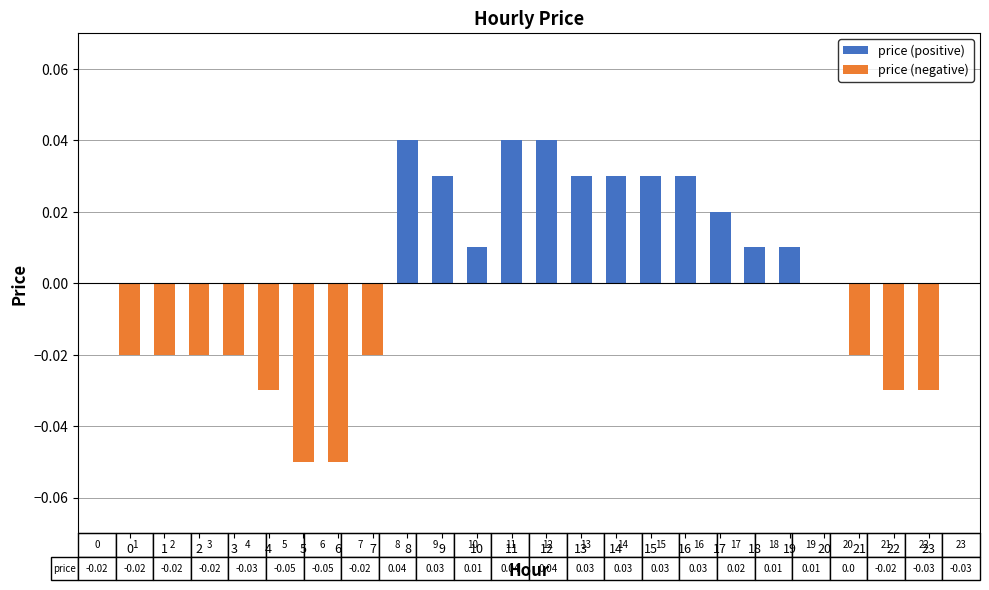

At which category is the sum across all series the highest?

8